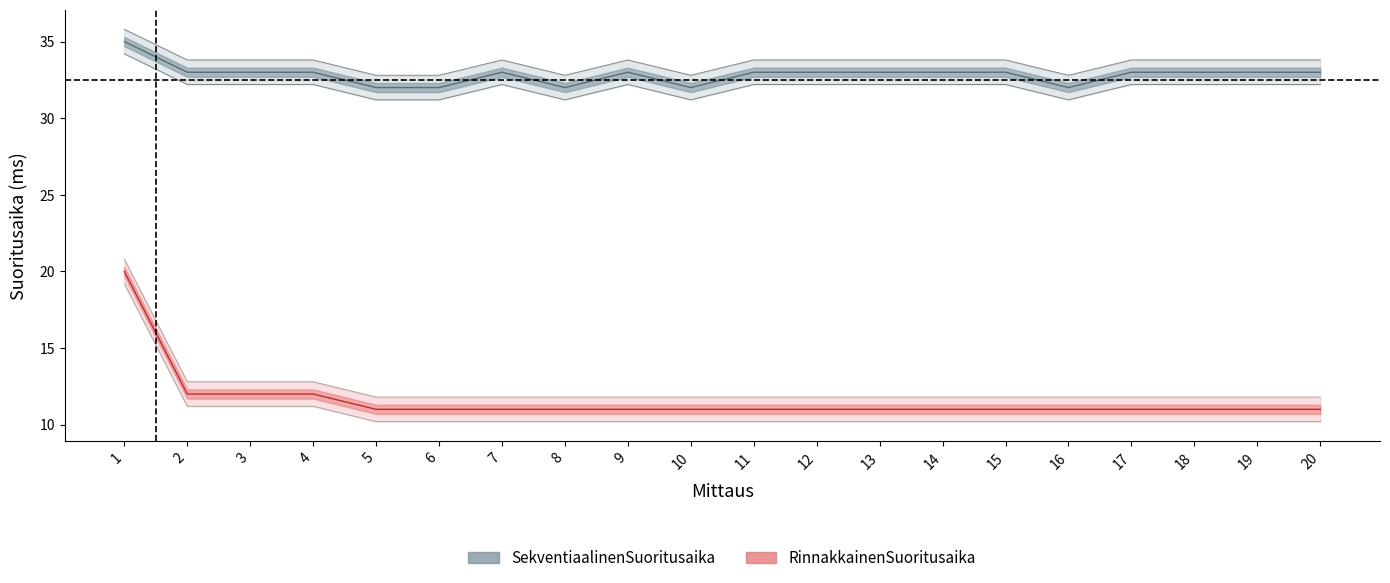

Is the value of RinnakkainenSuoritusaika at 14 greater than the value of SekventiaalinenSuoritusaika at 14?

No